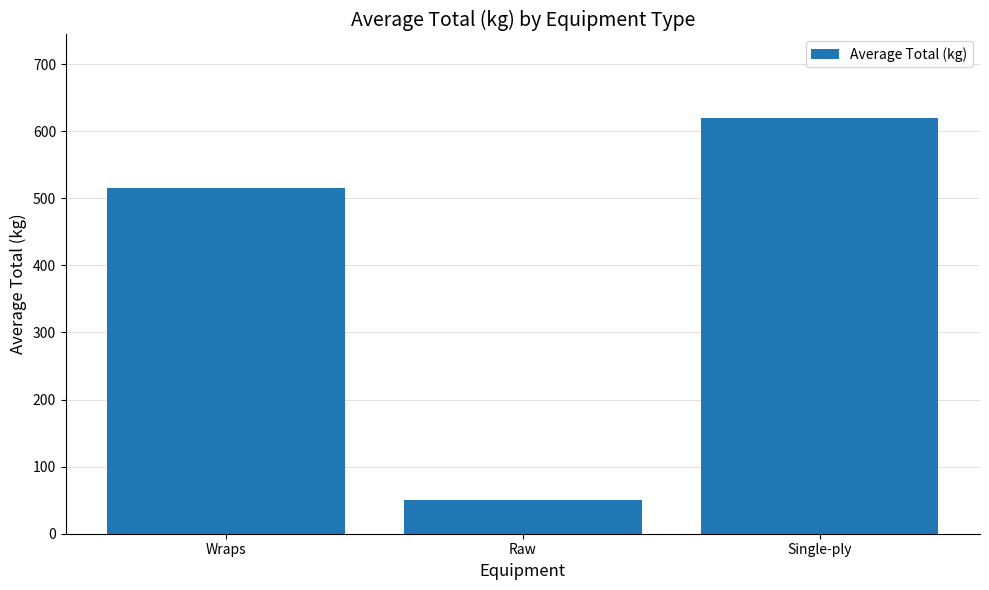

Where is the data nearest to the value 334?

Wraps